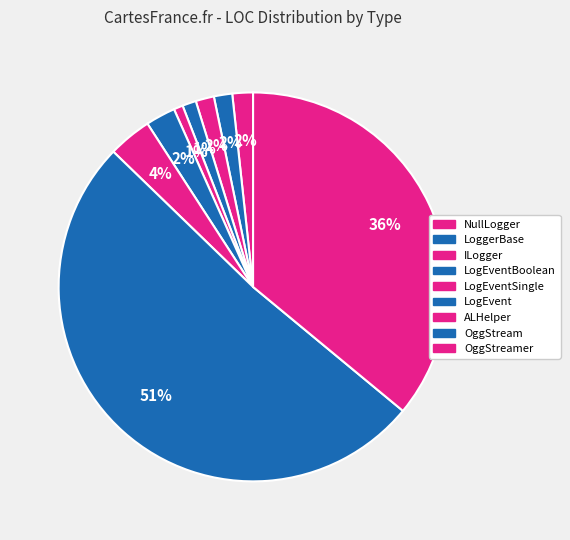

How many slices are in this pie chart?

9